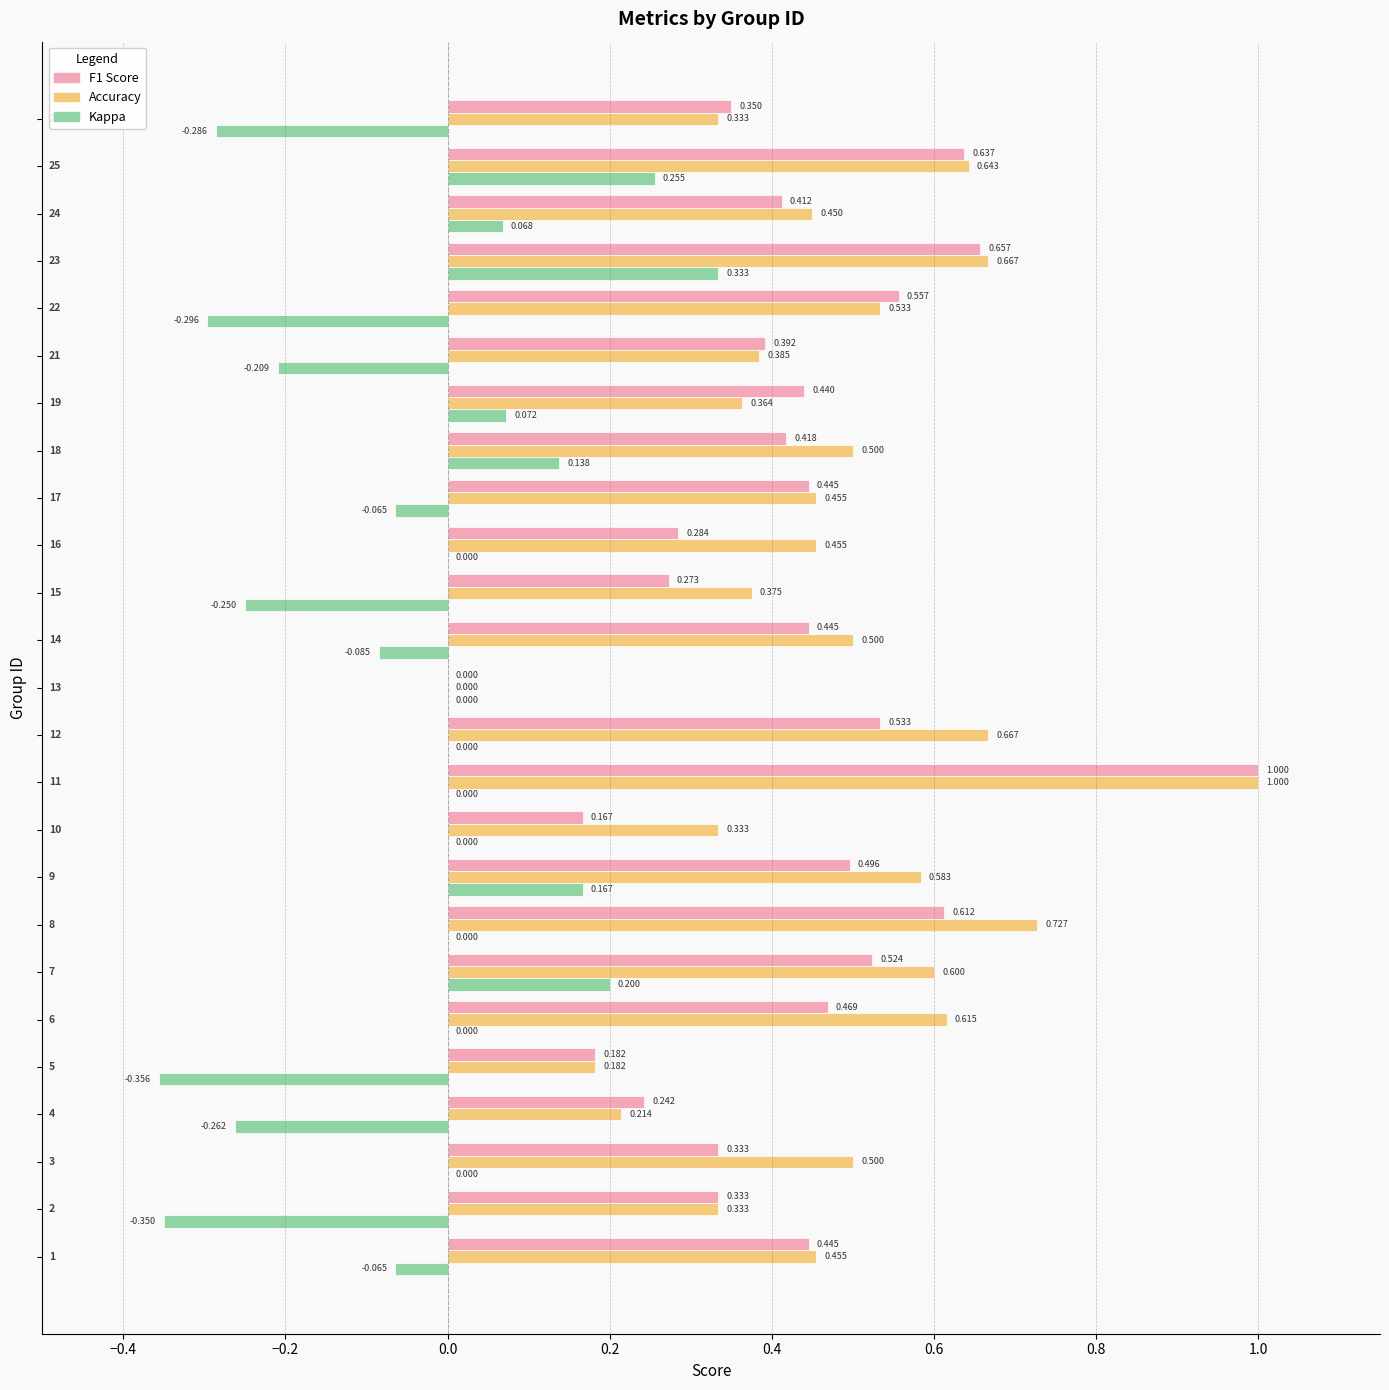

Which series has the largest total across all categories?

Accuracy